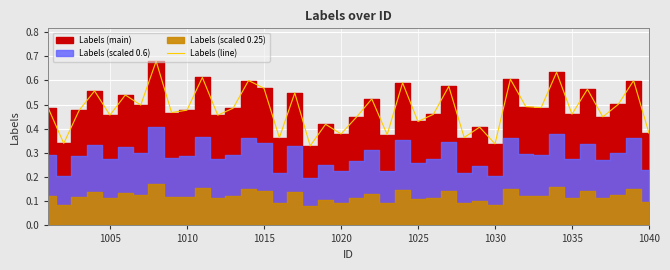

True or false: the data has more than 0 interior local peaks.

True